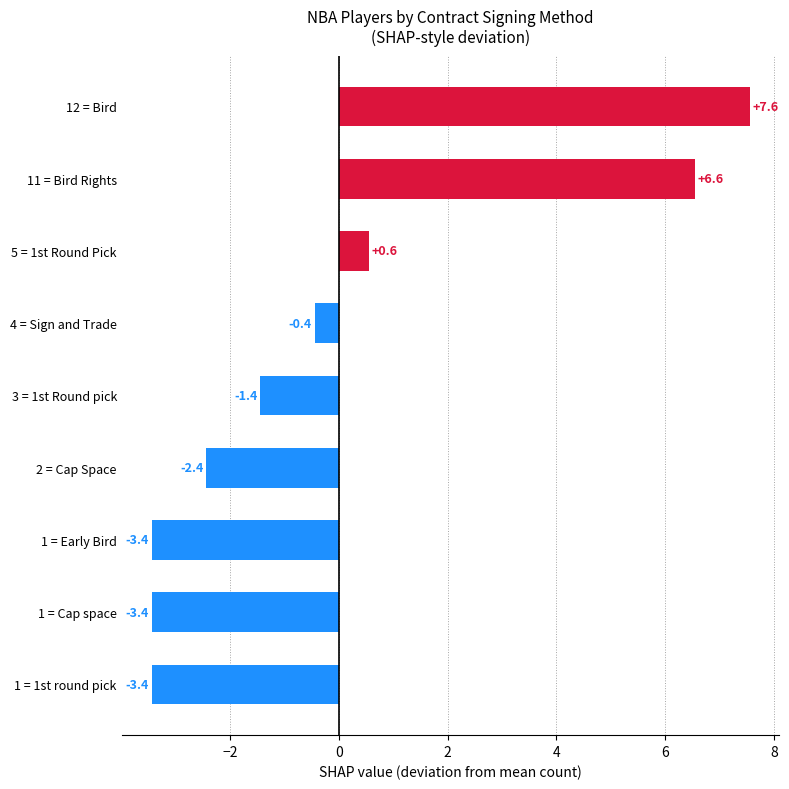

The value at 2 = Cap Space is -2.4. True or false?

True